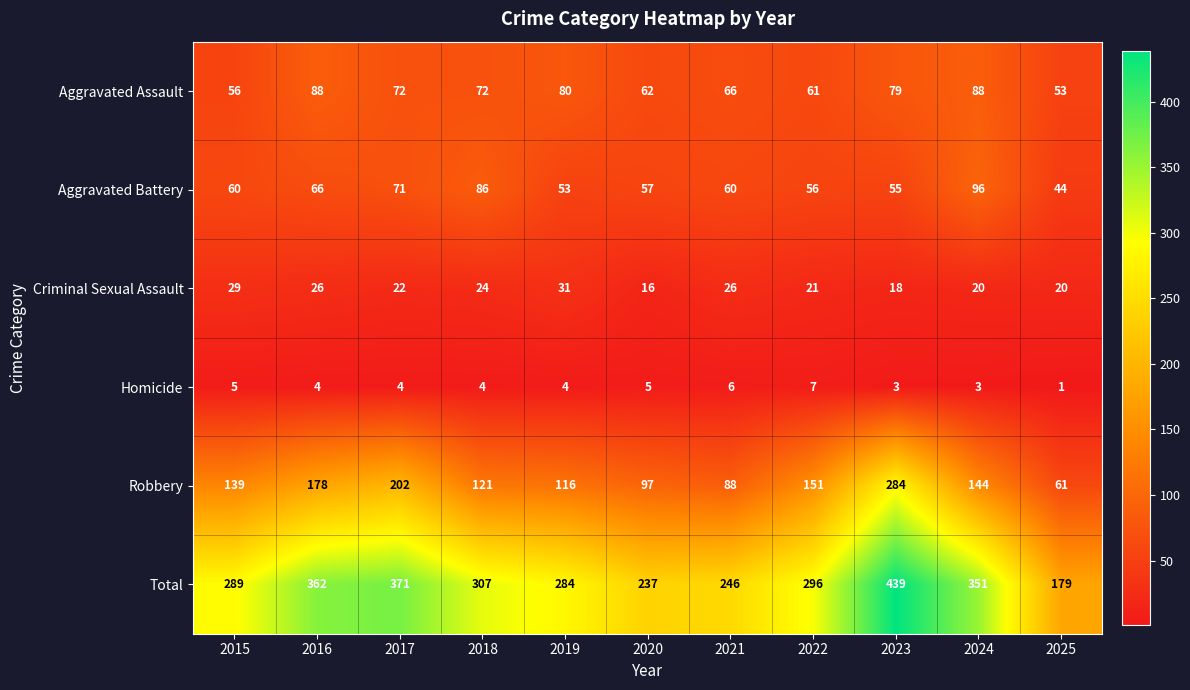

Is the value of Criminal Sexual Assault at 2023 greater than the value of Aggravated Assault at 2024?

No